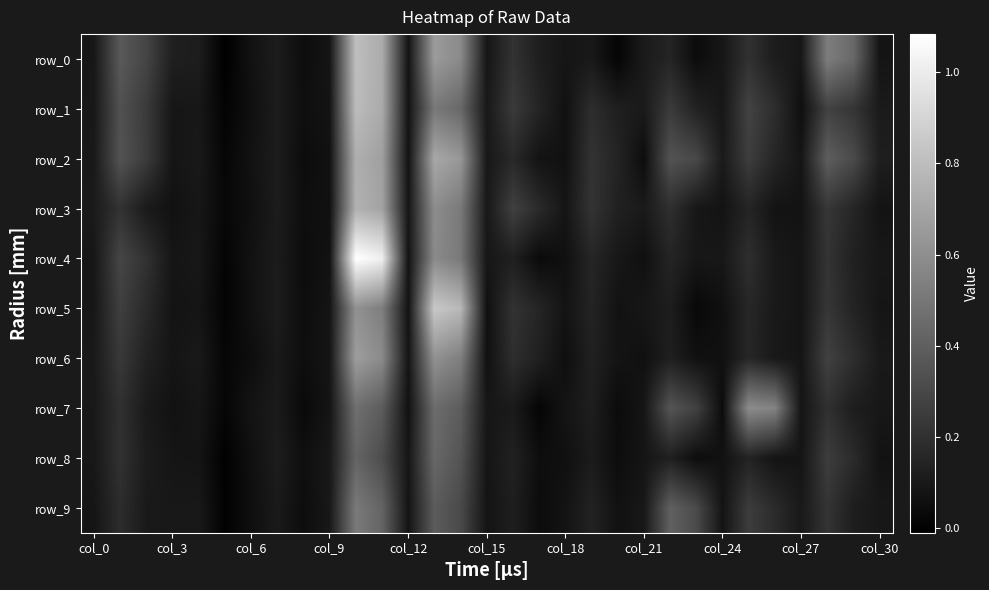

Reading right to left, extract all data points from this chart.

row_0: 0.1	0.4	0.5	0.1	0.1	0.2	0.1	0.0	0.1	0.1	0.0	0.1	0.1	0.1	0.2	0.1	0.6	0.7	0.1	0.7	0.8	0.1	0.0	0.1	0.1	-0.0	0.1	0.1	0.3	0.4	0.1
row_1: 0.1	0.2	0.3	0.1	0.2	0.3	0.1	0.1	0.2	0.1	0.1	0.2	0.1	0.1	0.2	0.1	0.4	0.5	0.1	0.7	0.8	0.1	0.1	0.1	0.1	0.0	0.1	0.1	0.2	0.3	0.1
row_2: 0.1	0.3	0.4	0.1	0.2	0.3	0.1	0.3	0.3	0.0	0.1	0.2	0.1	0.1	0.2	0.1	0.6	0.7	0.1	0.7	0.7	0.1	0.0	0.1	0.1	0.0	0.1	0.1	0.2	0.3	0.1
row_3: 0.1	0.2	0.2	0.1	0.1	0.1	0.1	0.1	0.2	0.1	0.1	0.2	0.1	0.2	0.3	0.1	0.5	0.6	0.1	0.7	0.8	0.1	0.1	0.1	0.1	0.0	0.1	0.1	0.1	0.2	0.1
row_4: 0.1	0.1	0.2	0.1	0.1	0.2	0.1	0.1	0.1	0.1	0.1	0.2	0.1	0.0	0.1	0.1	0.5	0.6	0.1	1.0	1.1	0.1	0.0	0.1	0.1	0.0	0.1	0.1	0.2	0.3	0.1
row_5: 0.1	0.1	0.2	0.1	0.1	0.2	0.1	0.0	0.1	0.1	0.1	0.1	0.1	0.1	0.2	0.1	0.8	0.8	0.1	0.5	0.6	0.1	0.0	0.1	0.1	0.0	0.1	0.1	0.2	0.3	0.1
row_6: 0.1	0.2	0.3	0.1	0.1	0.2	0.1	0.1	0.1	0.1	0.1	0.1	0.1	0.1	0.2	0.1	0.5	0.6	0.1	0.6	0.7	0.1	0.1	0.1	0.0	0.0	0.1	0.1	0.1	0.2	0.1
row_7: 0.1	0.1	0.2	0.1	0.6	0.6	0.0	0.3	0.4	0.1	0.0	0.1	0.1	0.0	0.1	0.1	0.4	0.5	0.1	0.4	0.5	0.1	0.0	0.1	0.1	0.0	0.1	0.1	0.1	0.2	0.1
row_8: 0.1	0.2	0.3	0.1	0.1	0.1	0.1	0.0	0.1	0.1	0.0	0.1	0.1	0.1	0.1	0.1	0.3	0.4	0.1	0.3	0.4	0.1	0.1	0.1	0.1	-0.0	0.1	0.1	0.1	0.2	0.1
row_9: 0.1	0.1	0.2	0.1	0.2	0.3	0.1	0.3	0.4	0.1	0.1	0.1	0.1	0.0	0.1	0.1	0.3	0.4	0.1	0.4	0.5	0.1	0.0	0.1	0.1	0.0	0.1	0.1	0.1	0.2	0.1